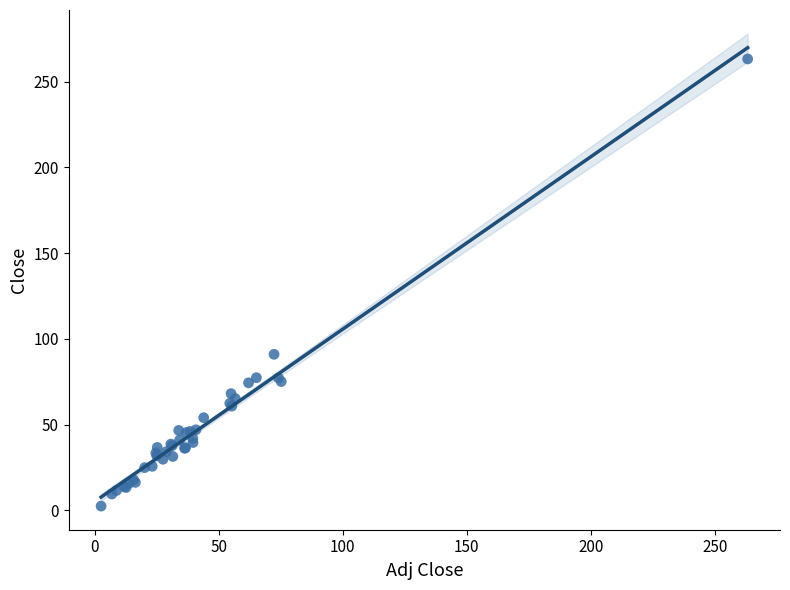

What Y value in the scatter plot is closest to 132?

91.0